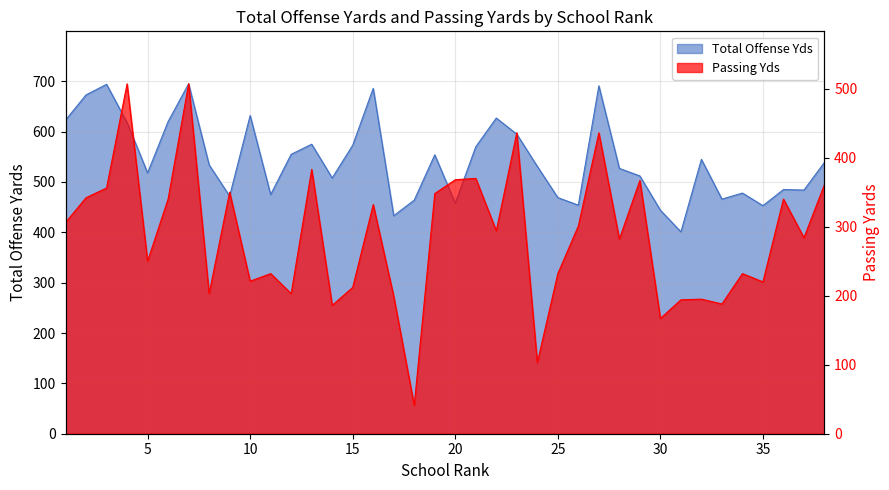

Is it true that Total Offense Yds equals 1015 at 7?

False